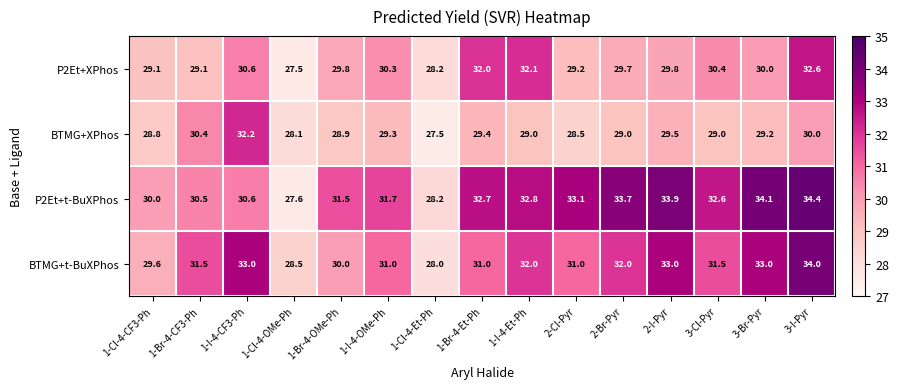

What is the greatest value displayed?

34.4